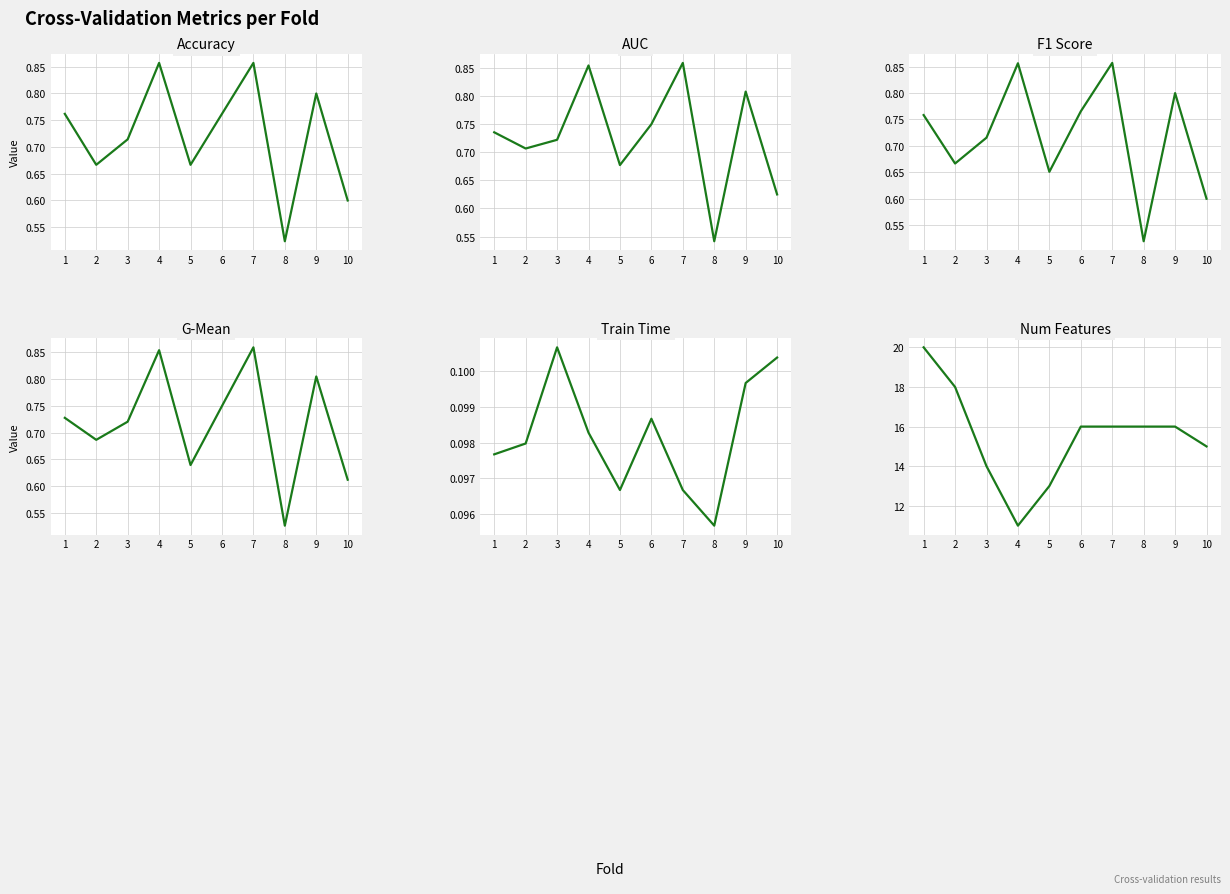

True or false: f1_score and num_features cross at least once.

False